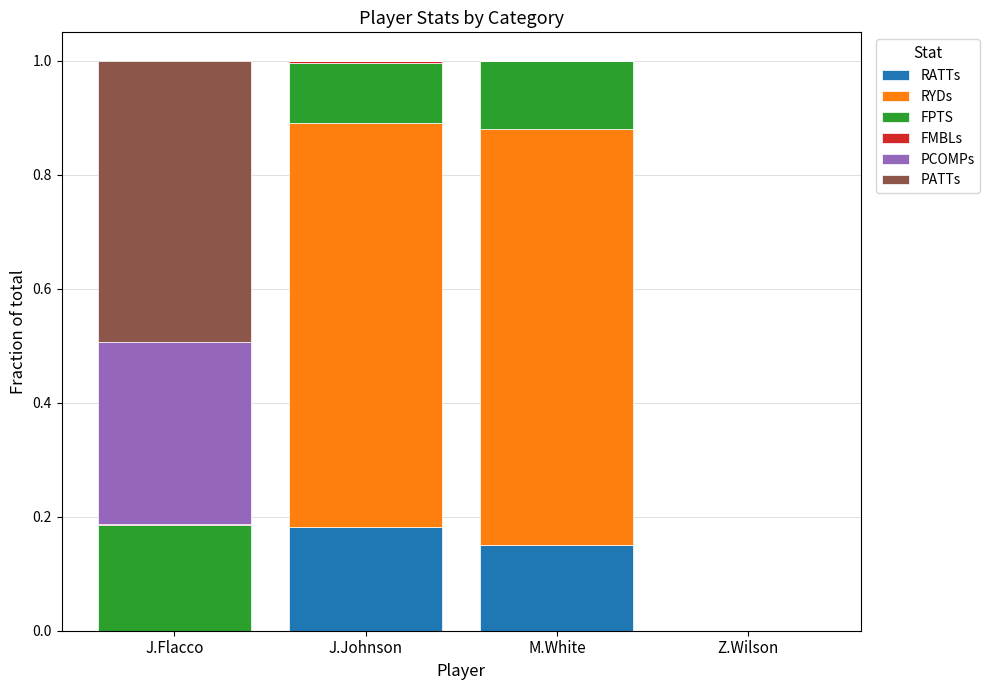

What is the greatest value displayed?

0.7